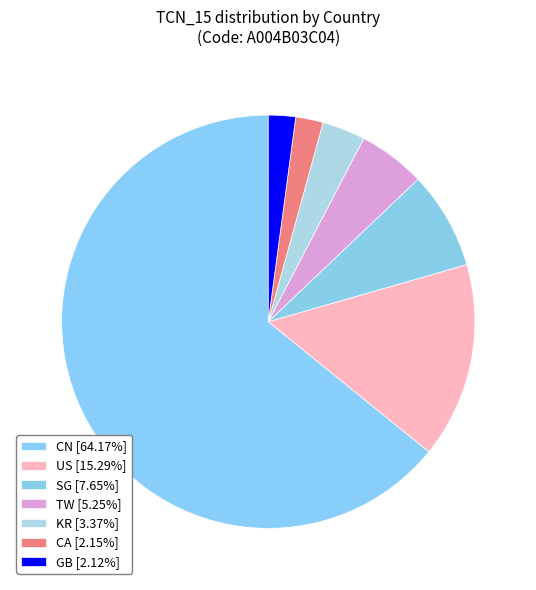

Count the number of slices in the pie.

7